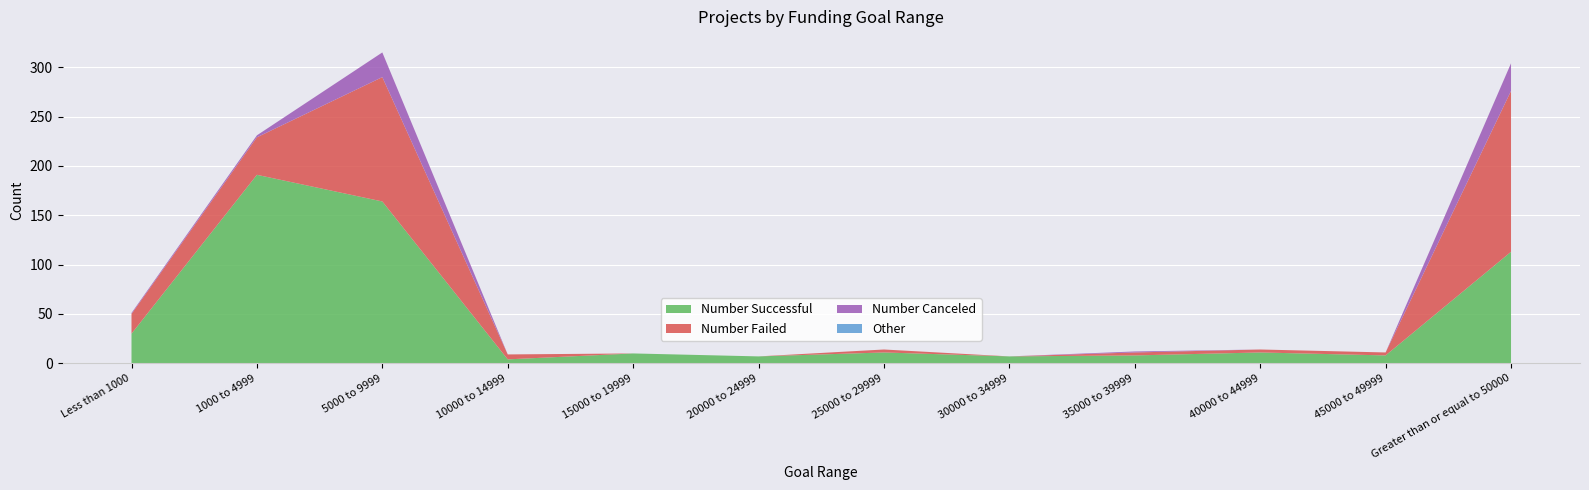

Reading right to left, extract all data points from this chart.

Number Successful: Greater than or equal to 50000=113	45000 to 49999=8	40000 to 44999=11	35000 to 39999=8	30000 to 34999=7	25000 to 29999=11	20000 to 24999=7	15000 to 19999=10	10000 to 14999=4	5000 to 9999=164	1000 to 4999=191	Less than 1000=30
Number Failed: Greater than or equal to 50000=163	45000 to 49999=3	40000 to 44999=3	35000 to 39999=3	30000 to 34999=0	25000 to 29999=3	20000 to 24999=0	15000 to 19999=0	10000 to 14999=5	5000 to 9999=126	1000 to 4999=38	Less than 1000=20
Number Canceled: Greater than or equal to 50000=28	45000 to 49999=0	40000 to 44999=0	35000 to 39999=1	30000 to 34999=0	25000 to 29999=0	20000 to 24999=0	15000 to 19999=0	10000 to 14999=0	5000 to 9999=25	1000 to 4999=2	Less than 1000=1
Total Projects: Greater than or equal to 50000=304	45000 to 49999=11	40000 to 44999=14	35000 to 39999=12	30000 to 34999=7	25000 to 29999=14	20000 to 24999=7	15000 to 19999=10	10000 to 14999=9	5000 to 9999=315	1000 to 4999=231	Less than 1000=51